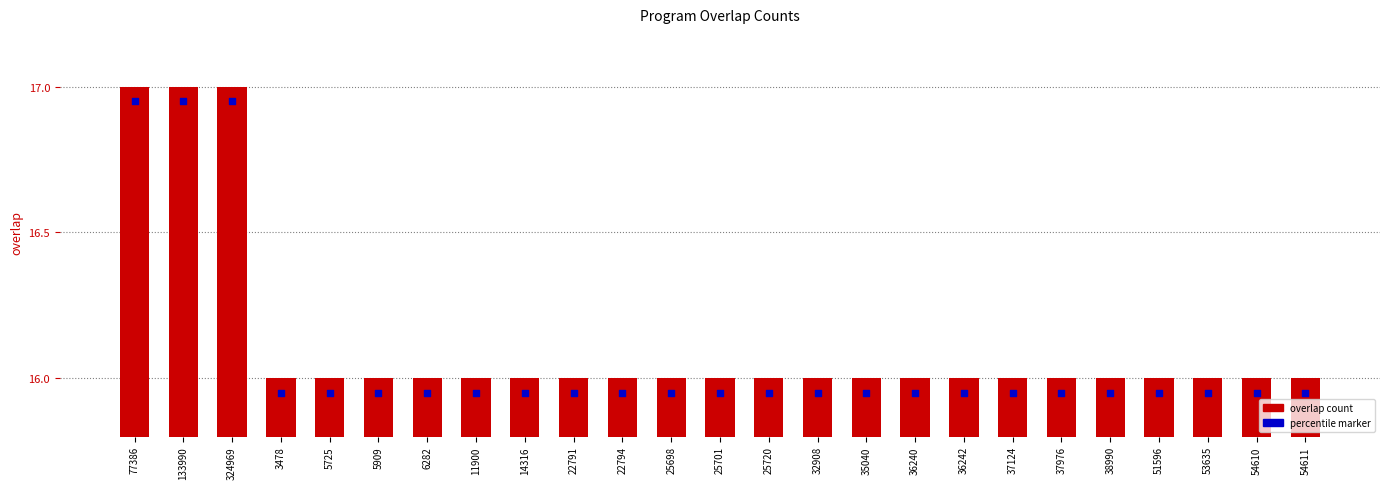

Which series has the largest Y range (max minus min)?

overlap count